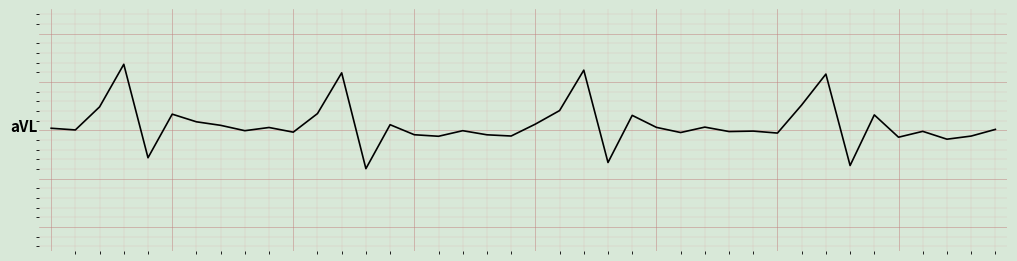

List the labels in order of value, smallest first.

13, 33, 23, 4, 37, 35, 16, 38, 19, 18, 15, 30, 26, 10, 28, 36, 29, 17, 8, 1, 39, 0, 9, 25, 27, 7, 14, 20, 6, 24, 34, 5, 11, 21, 2, 31, 32, 12, 22, 3